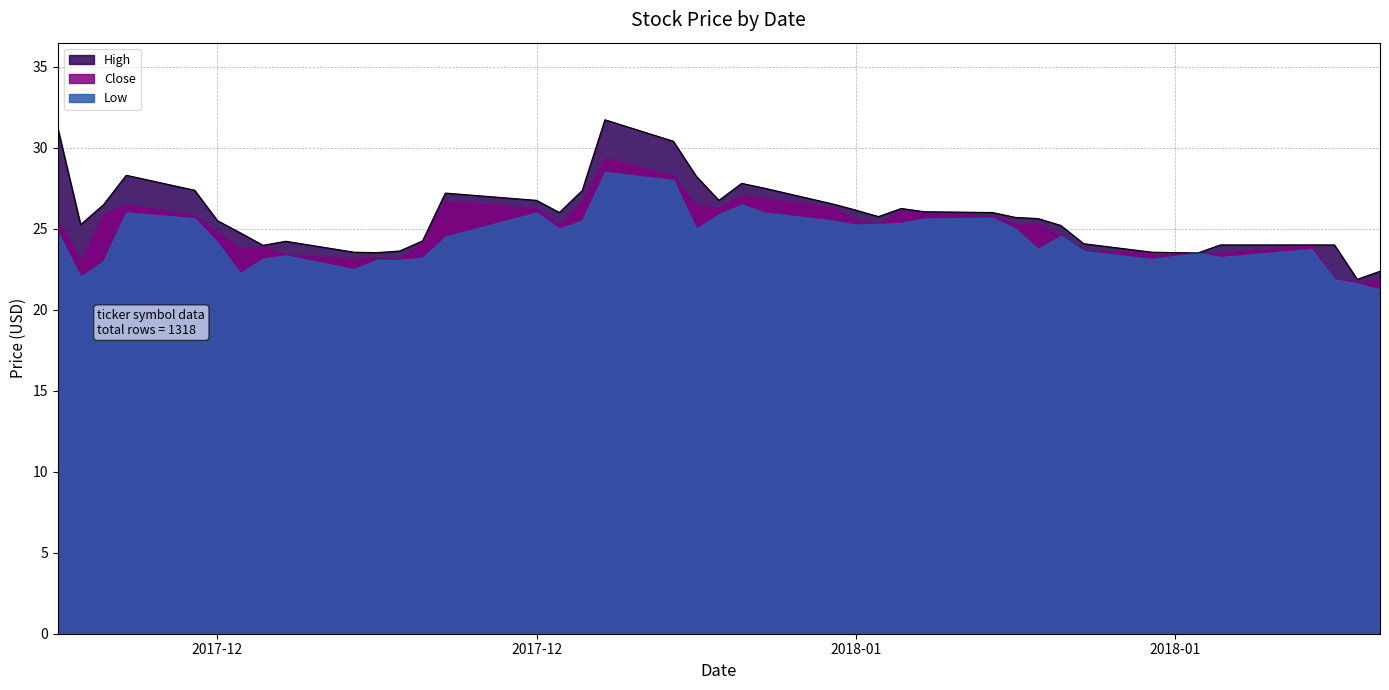

How many lines are shown in the chart?

1